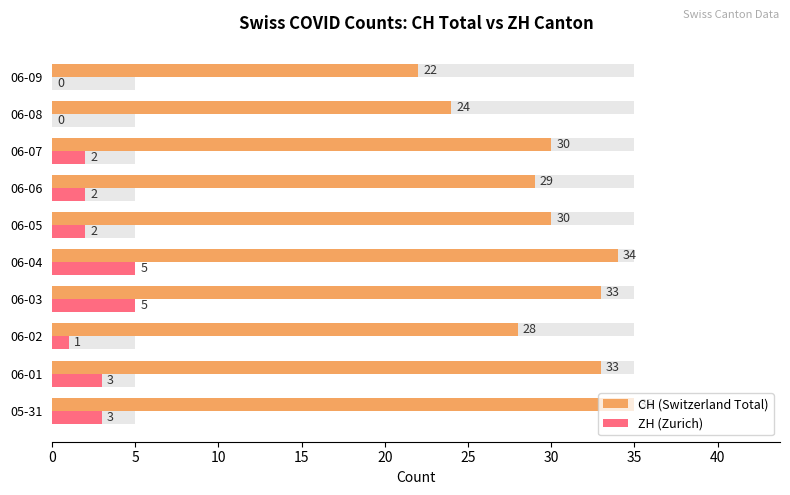

List the series in order of their peak value, highest first.

CH (Switzerland Total), ZH (Zurich)